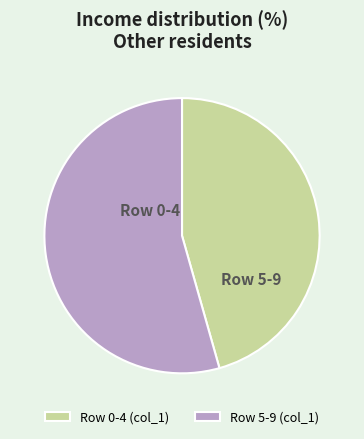

True or false: Row 0-4 (col_1) accounts for 36% of the total.

False